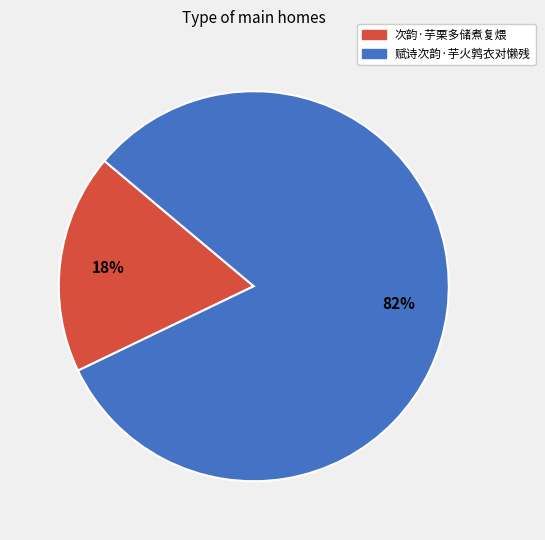

The 次韵·芋栗多储煮复煨 slice represents 32% of the pie. True or false?

False